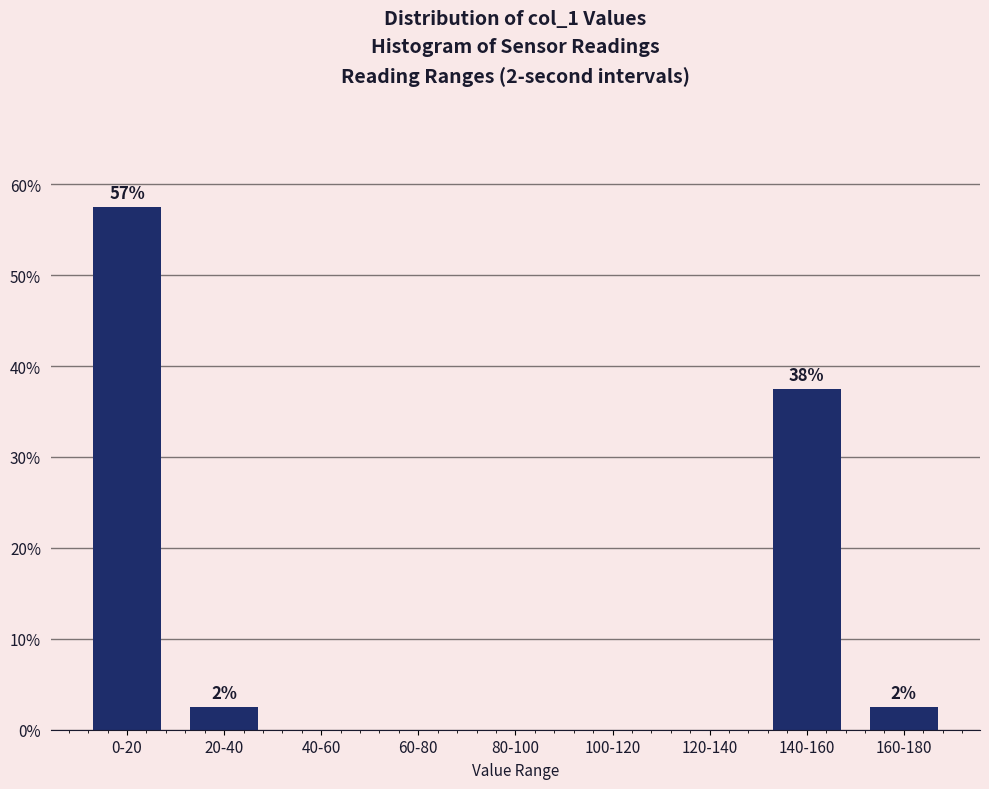

Reading left to right, list all the values displayed in this chart.

0-20=57.5	20-40=2.5	40-60=0.0	60-80=0.0	80-100=0.0	100-120=0.0	120-140=0.0	140-160=37.5	160-180=2.5